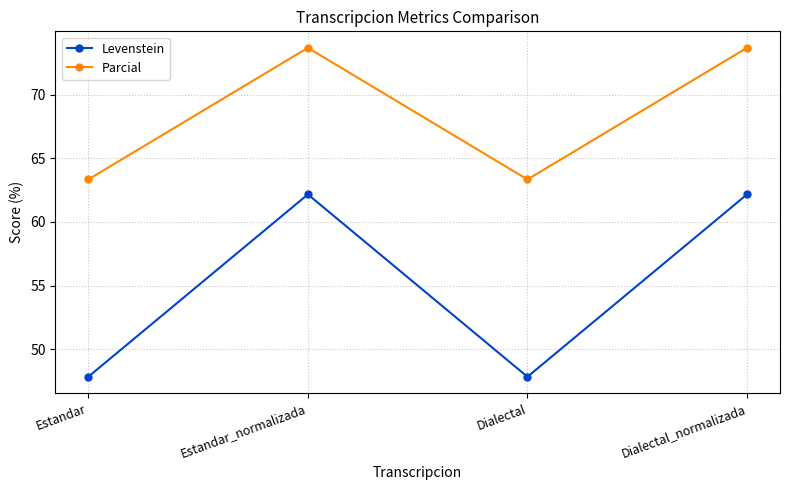

The Levenstein series shows 108.4 at Dialectal_normalizada. True or false?

False